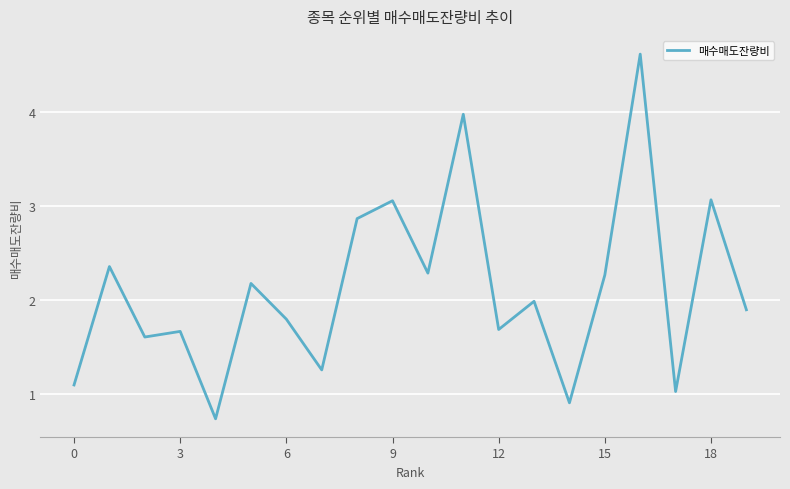

What is the greatest value displayed?

4.6